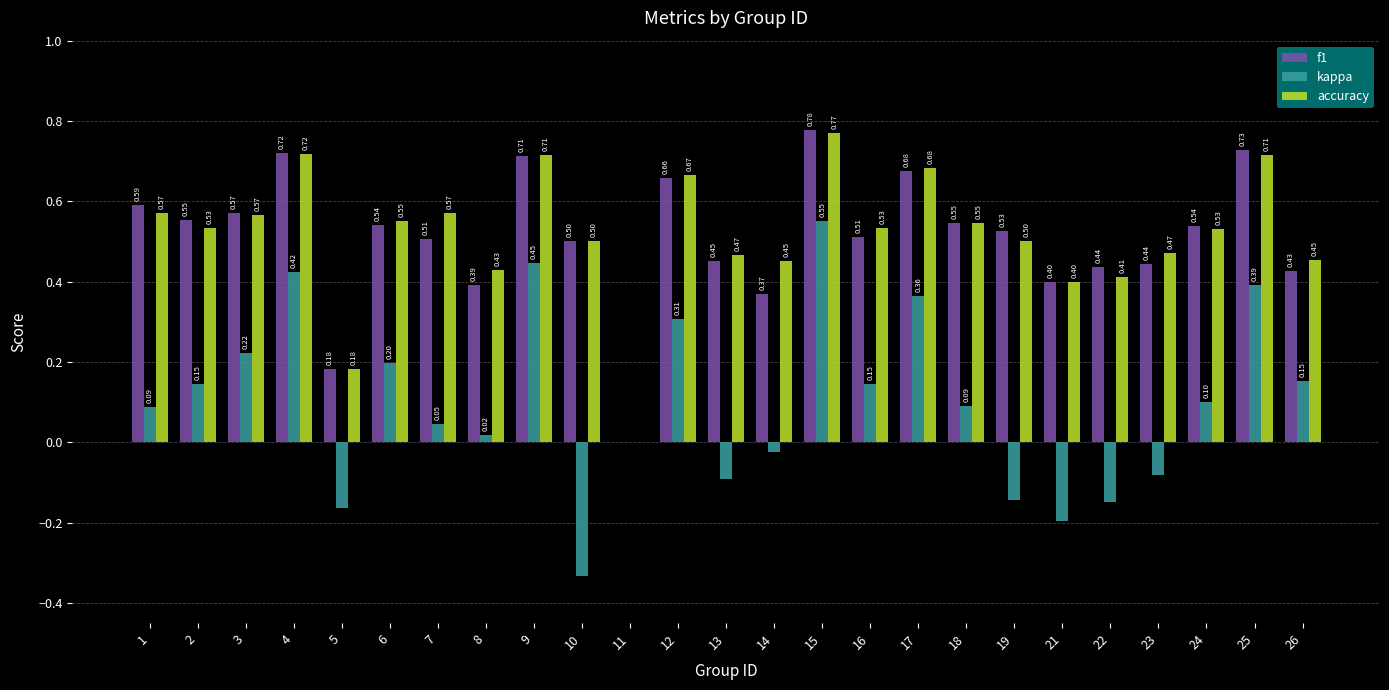

Which series has the largest total across all categories?

accuracy